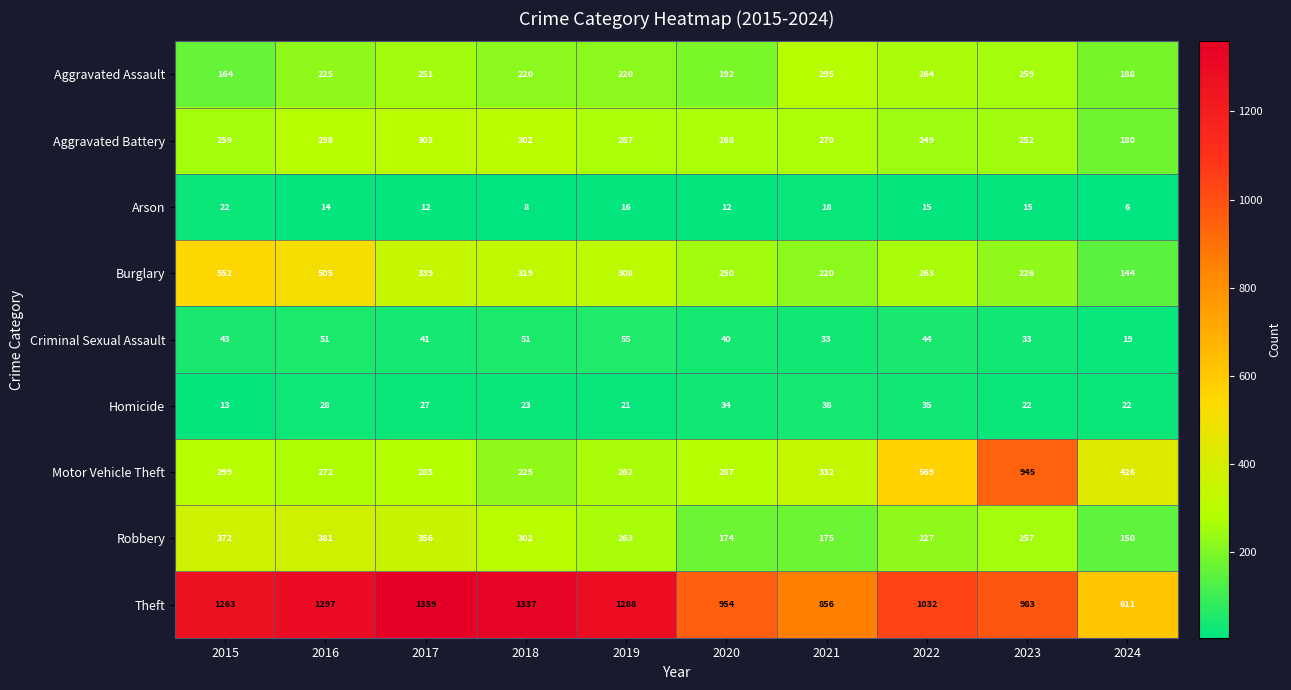

Which series has the largest total across all categories?

Theft